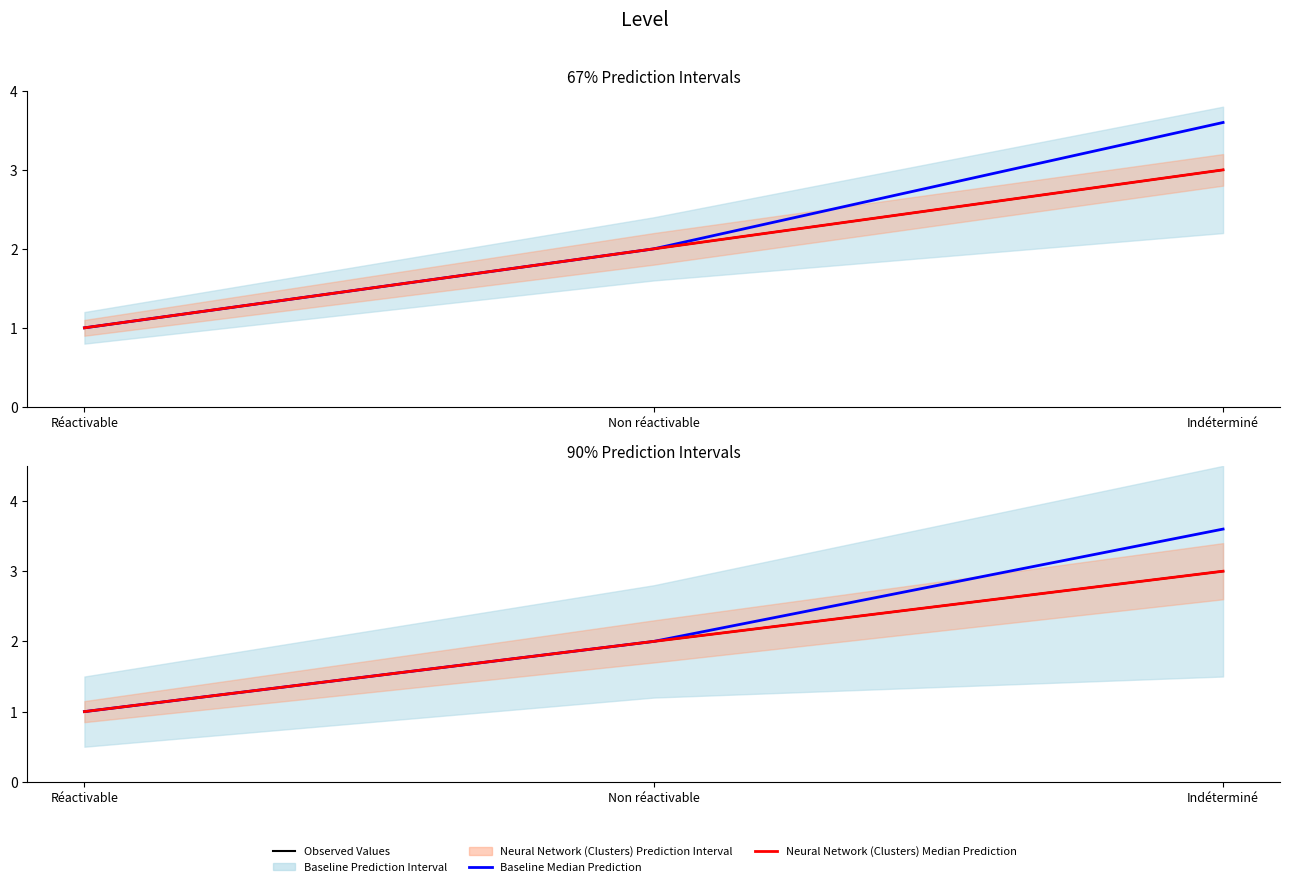

Where is Observed Values nearest to the value 2?

Non réactivable